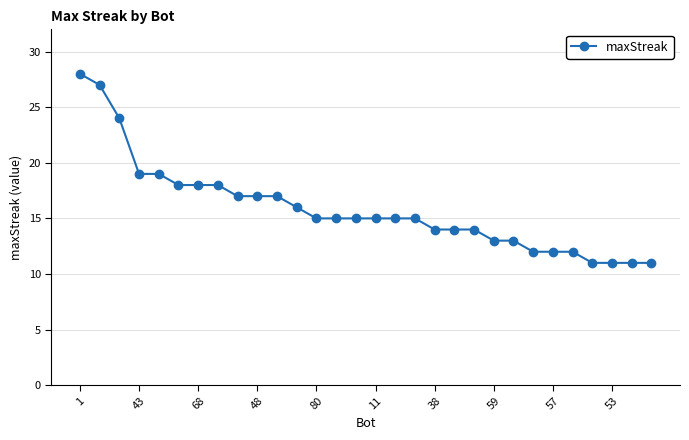

How many data points does each series have?

30